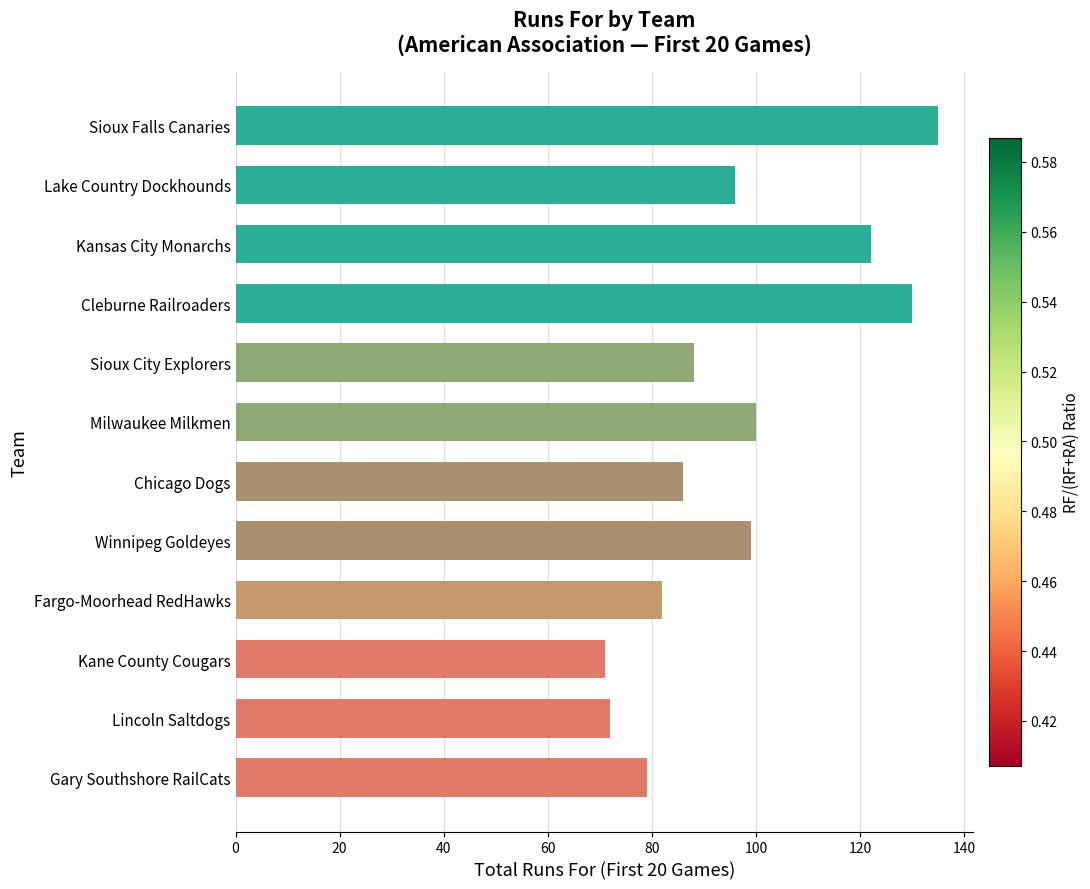

True or false: the data shows 100 at Milwaukee Milkmen.

True